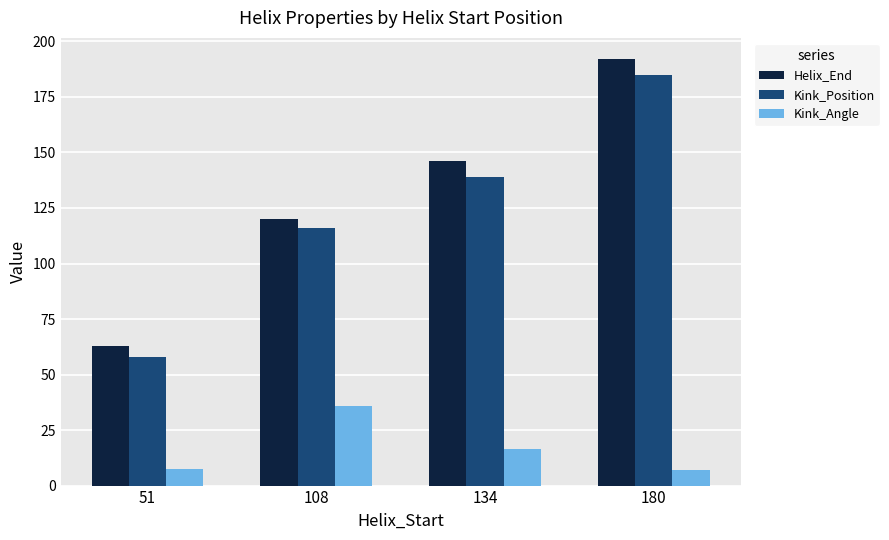

What is the approximate value of Helix_End at 180?

192.0